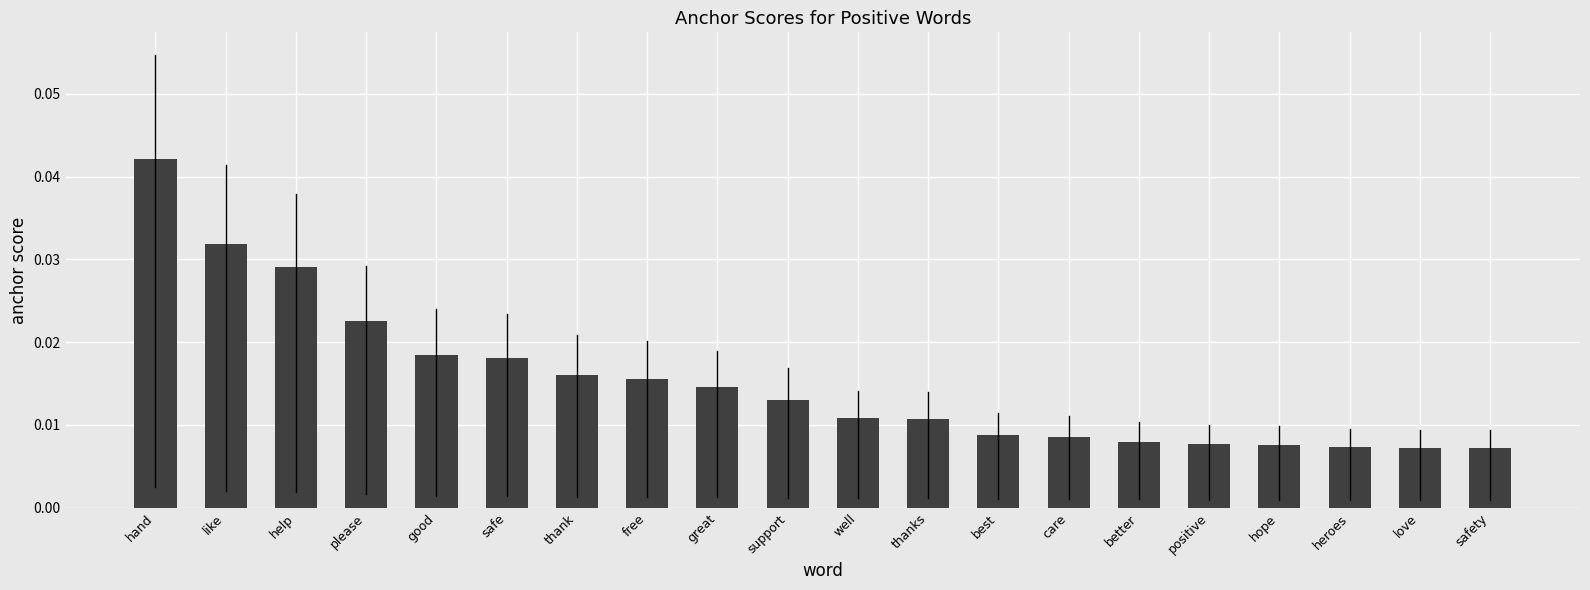

How many values are between 0 and 1?

20